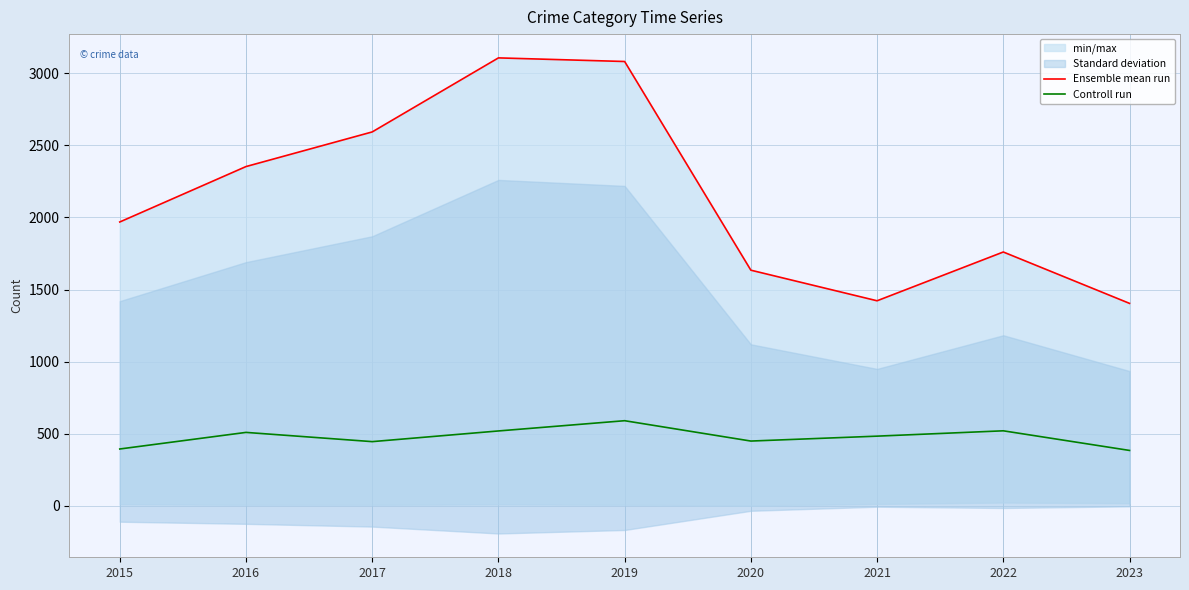

Is the value of Ensemble mean run at 2015 greater than the value of Controll run at 2022?

Yes